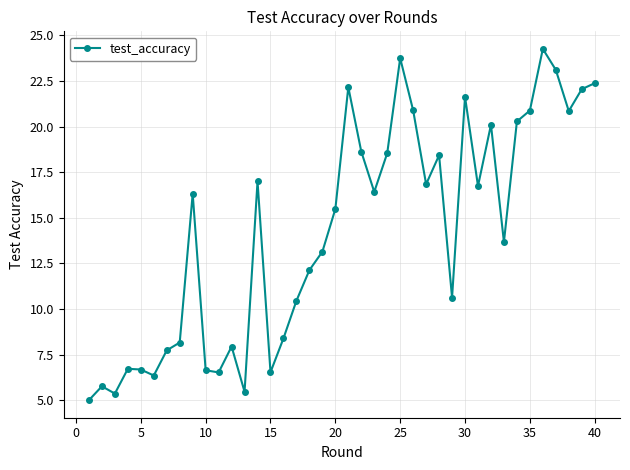

True or false: there are more than 1 points higher than both neighbors.

True